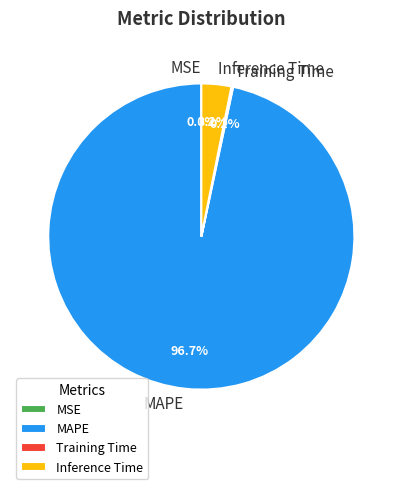

Which category has the biggest portion of the pie?

MAPE